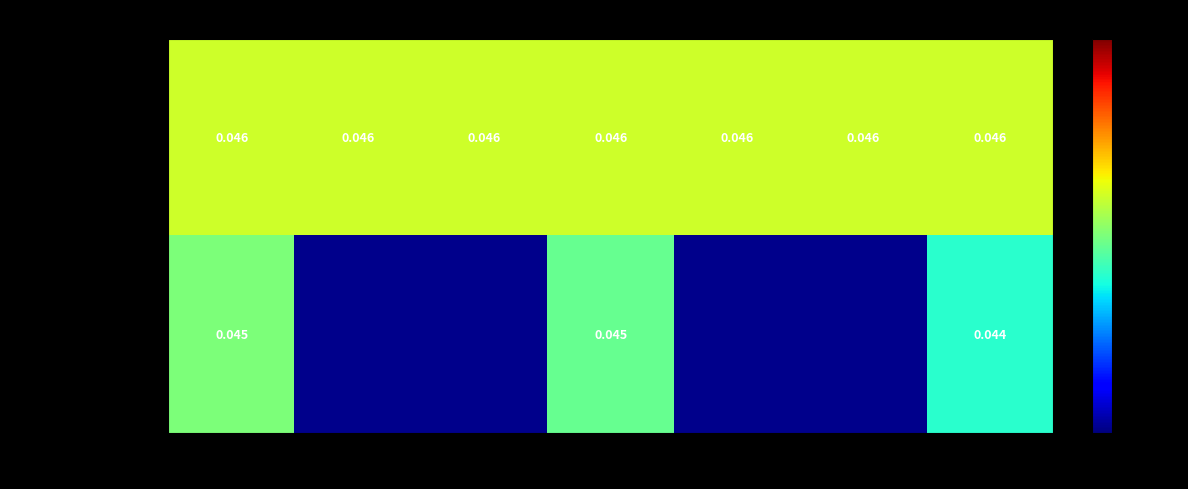

Which series has the largest range (max minus min)?

Média Ponderada